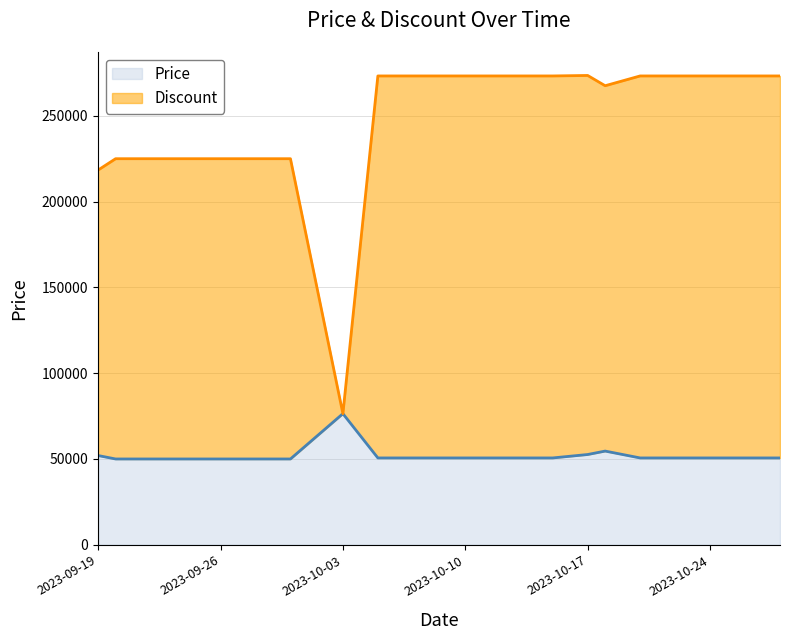

What is the value of the Price point at the 1st from the left?

52000